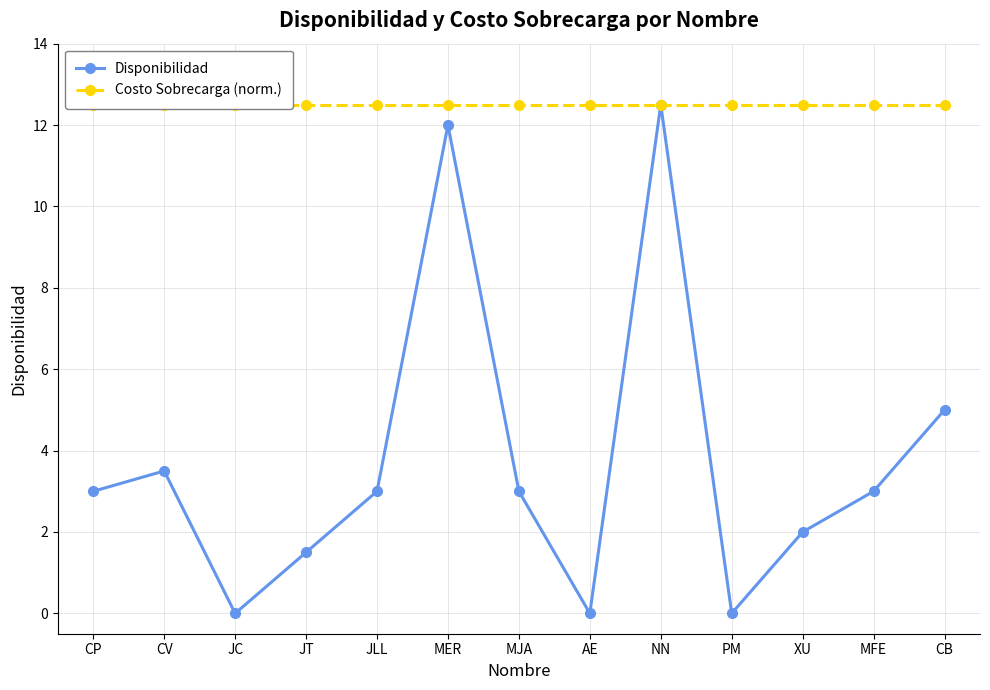

Is it true that Disponibilidad equals 12.0 at MER?

True